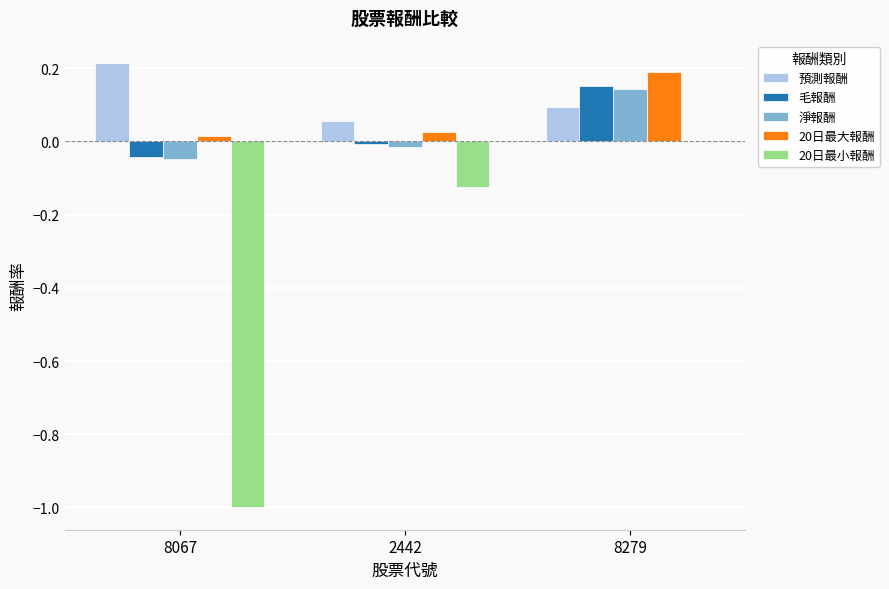

Is it true that 20日最小報酬 equals -1.0 at 8067?

True